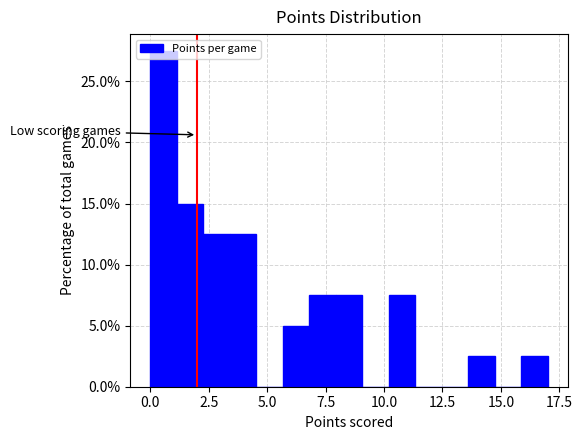

Around what value on the x-axis is the tallest bar? Give the approximate position of its centre, as read against the axis.

0.5